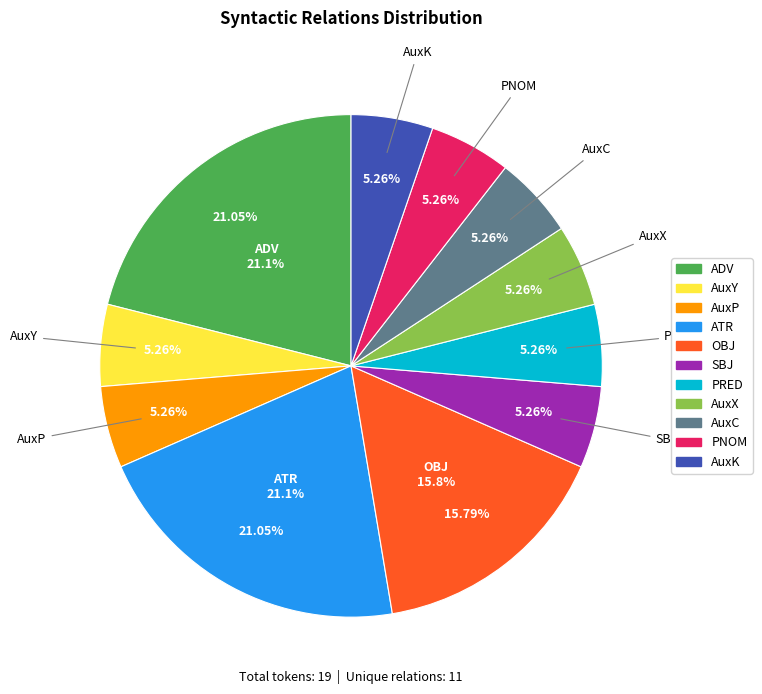

To the nearest percent, what is the difference between the OBJ and AuxY slice percentages?

11%